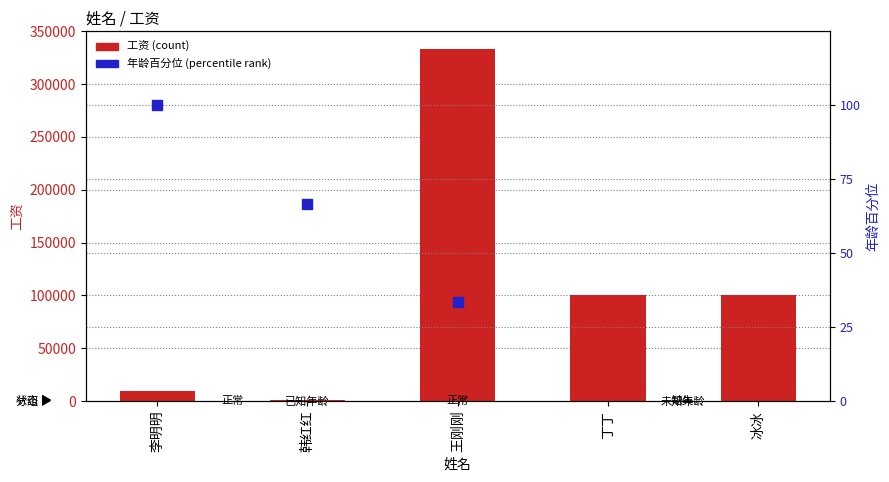

Between 冰冰 and 李明明, which is larger?

冰冰